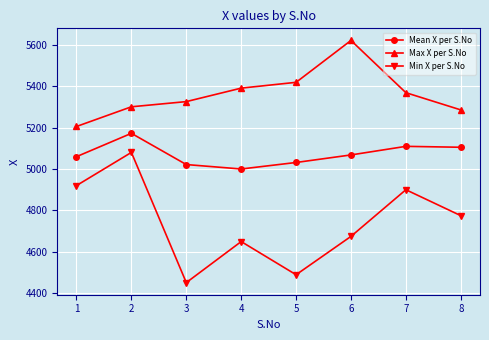

What are all the series names shown in the legend?

Mean X per S.No, Max X per S.No, Min X per S.No